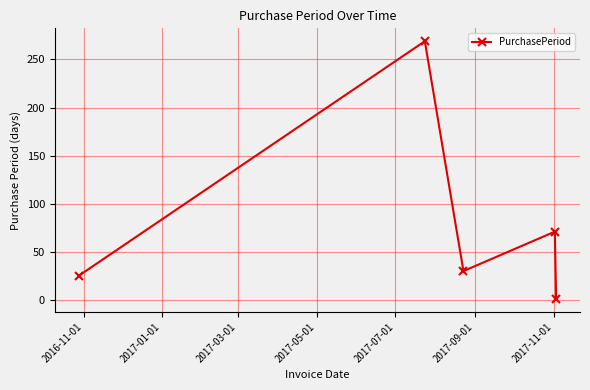

True or false: the data has more than 1 interior local peaks.

True